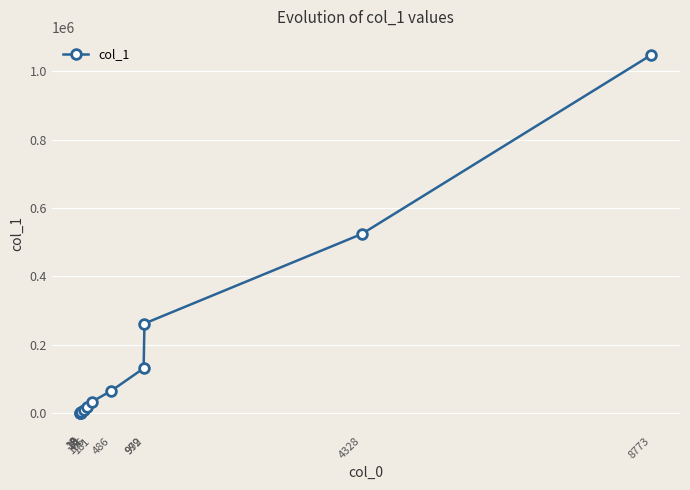

What is the difference between the second highest and second lowest values?

524256